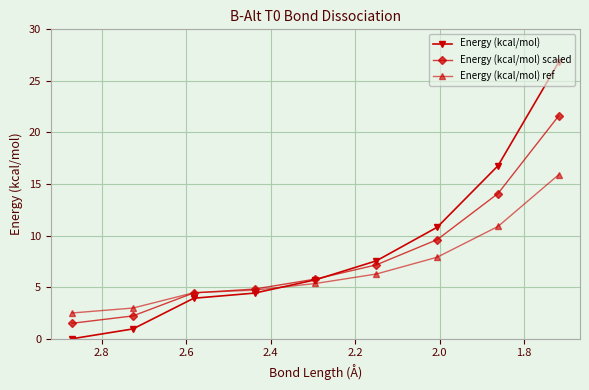

How many times do Energy (kcal/mol) ref and Energy (kcal/mol) cross each other?

1